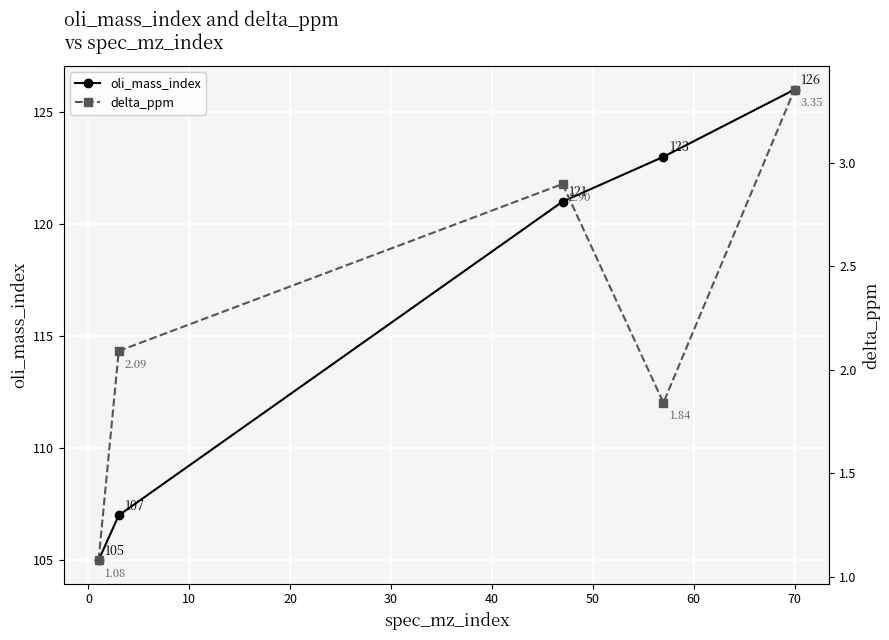

True or false: oli_mass_index has more than 0 interior local peaks.

False